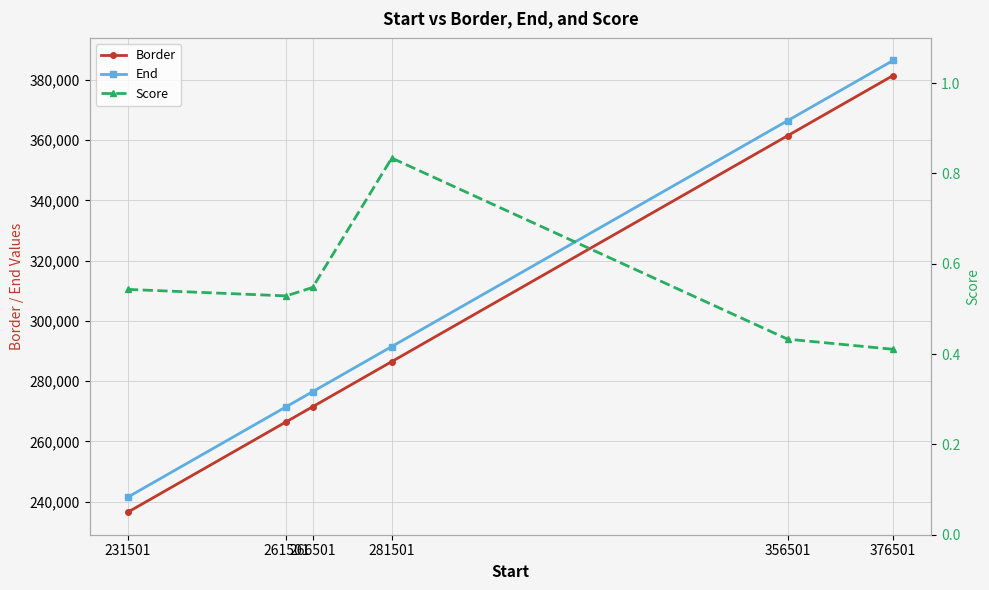

Between 266501 and 231501, which is larger?

266501